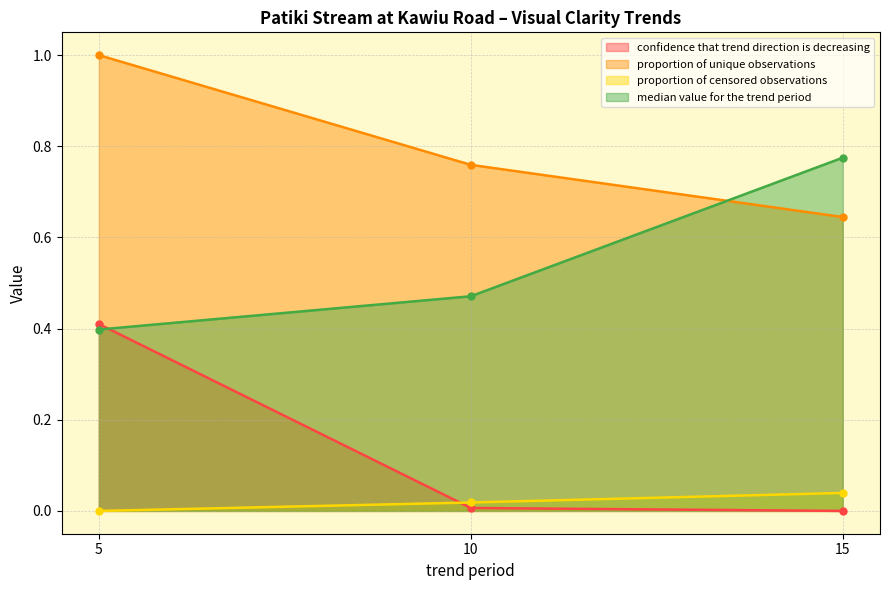

True or false: confidence that trend direction is decreasing has a value of 0.0 at 10.

True